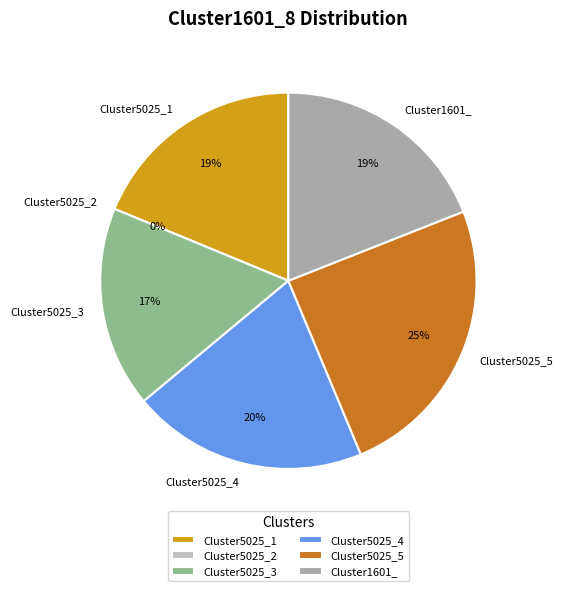

Does Cluster5025_3 account for over 50% of the chart?

No